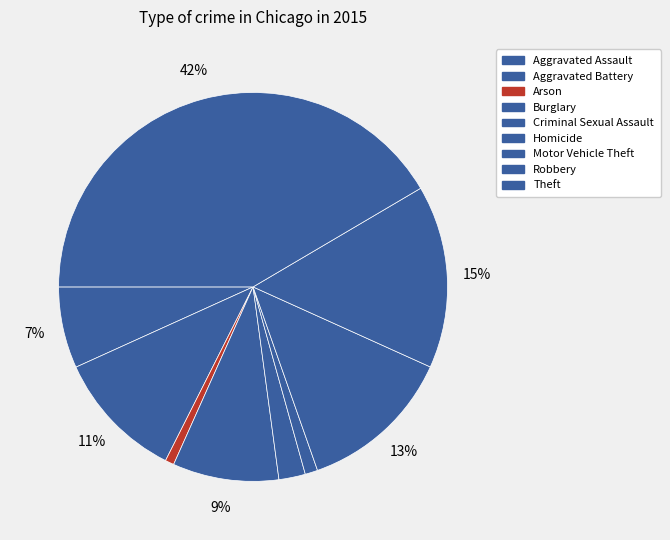

Count the number of slices in the pie.

9